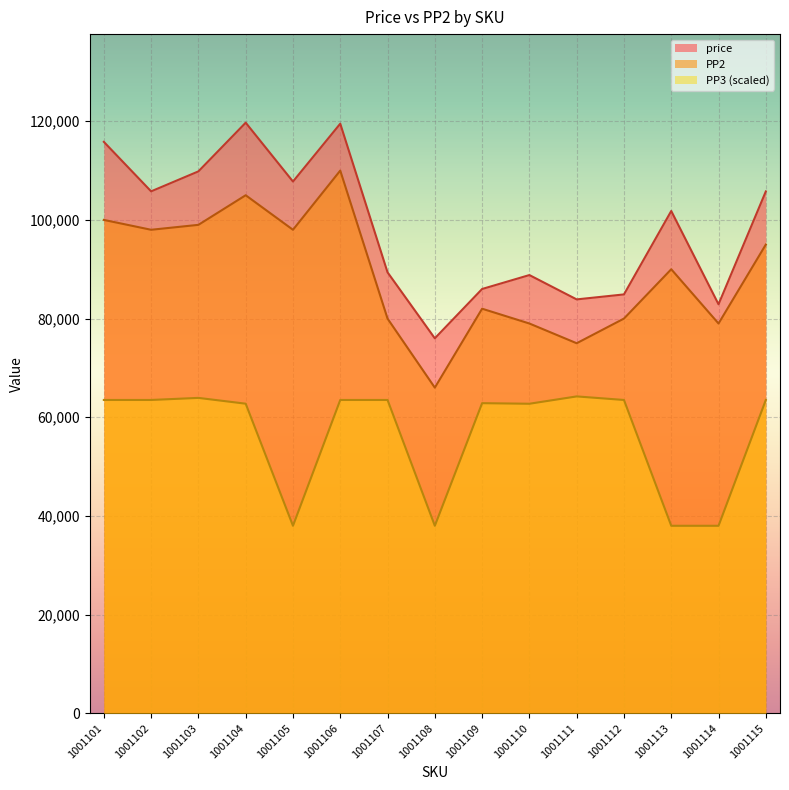

At 1001110, list the series in order from largest to smallest.

price, PP2, PP3 (scaled)